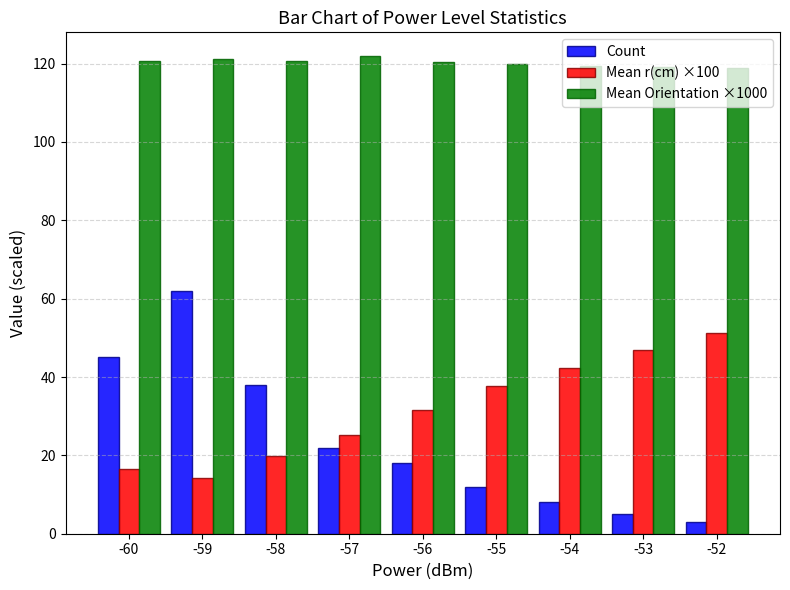

The value of Count at -52 is 3.0. True or false?

True